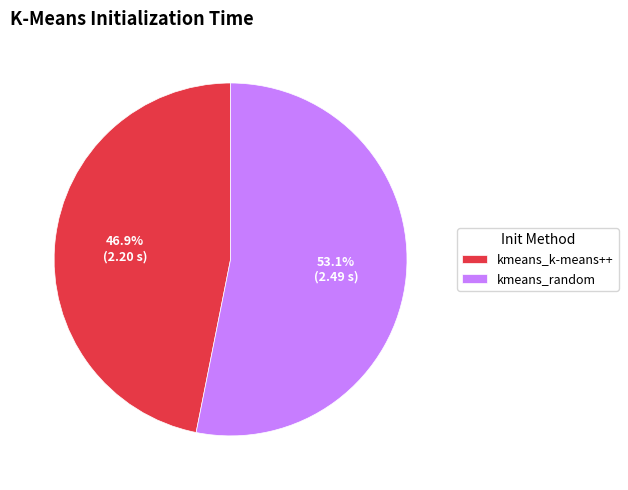

What is the total percentage of kmeans_k-means++ and kmeans_random?

100.0%